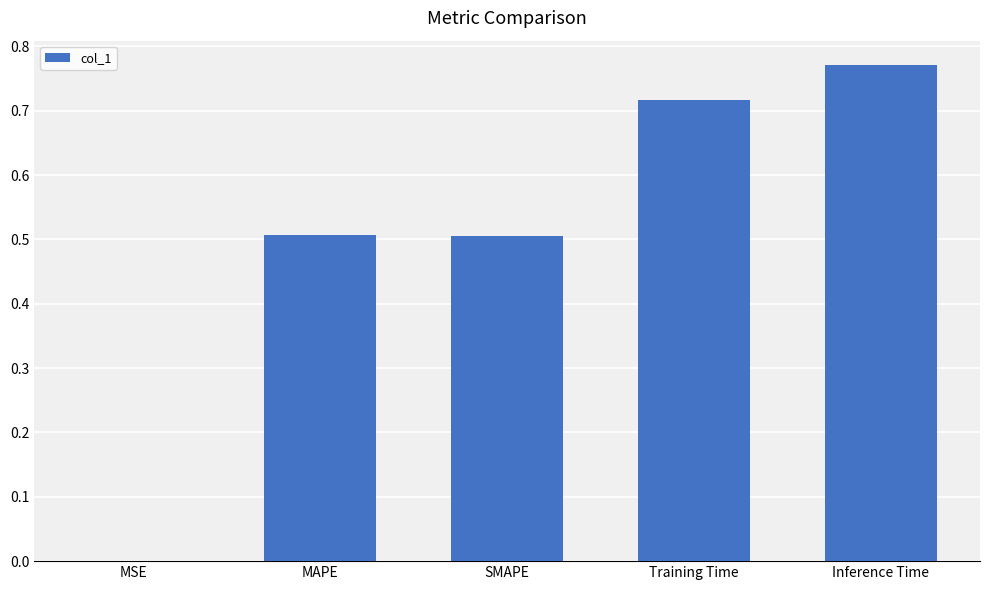

Read the value at SMAPE.

0.5